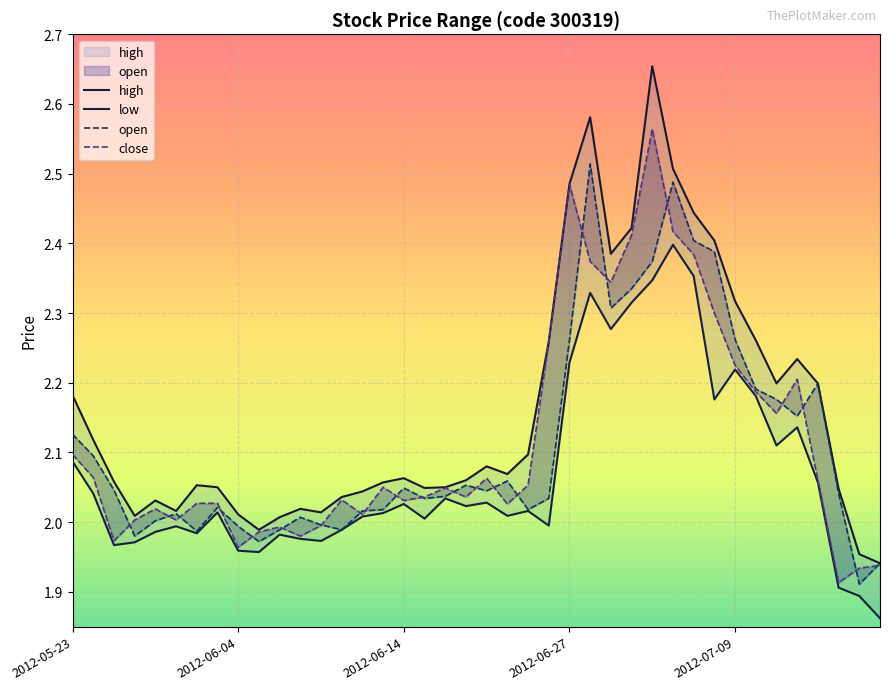

Which label corresponds to the smallest value in the chart?

2012-07-18